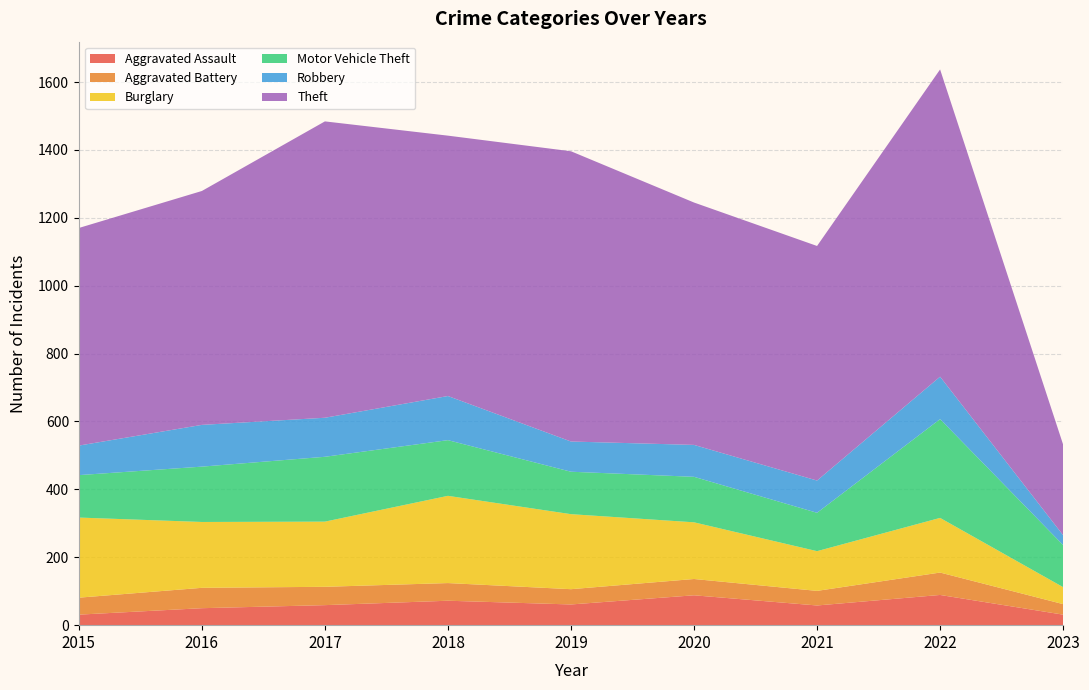

Reading left to right, extract all data points from this chart.

Aggravated Assault: 31	50	59	72	61	88	58	89	31
Aggravated Battery: 50	60	54	52	45	48	43	66	31
Burglary: 236	194	192	257	221	167	117	161	50
Motor Vehicle Theft: 125	163	191	164	125	134	113	291	124
Robbery: 87	123	115	130	89	94	95	125	29
Theft: 641	689	873	767	855	714	691	905	267